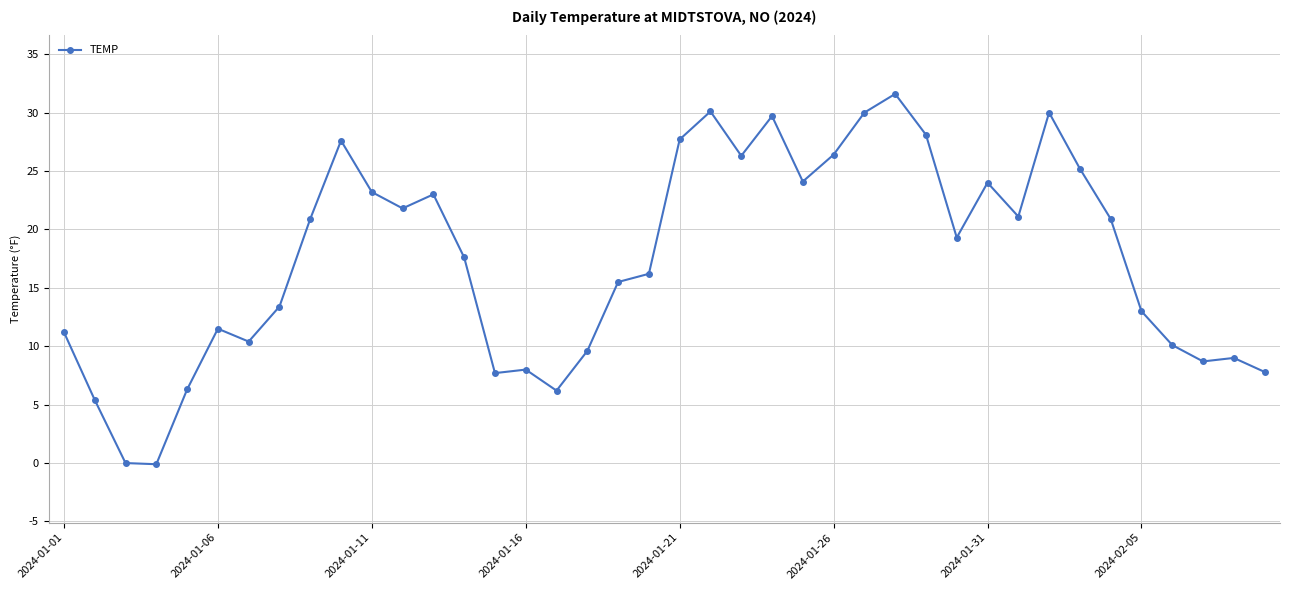

What is the sum of all values?

698.5